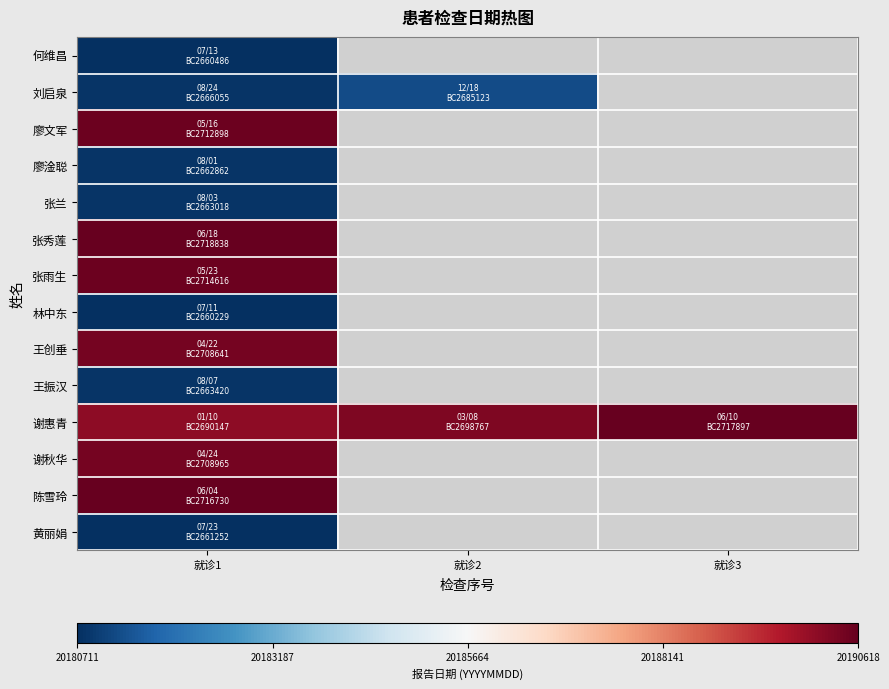

Rank the series by their maximum value, from highest to lowest.

张秀莲, 谢惠青, 陈雪玲, 张雨生, 廖文军, 谢秋华, 王创垂, 刘启泉, 王振汉, 张兰, 廖淦聪, 黄丽娟, 何维昌, 林中东